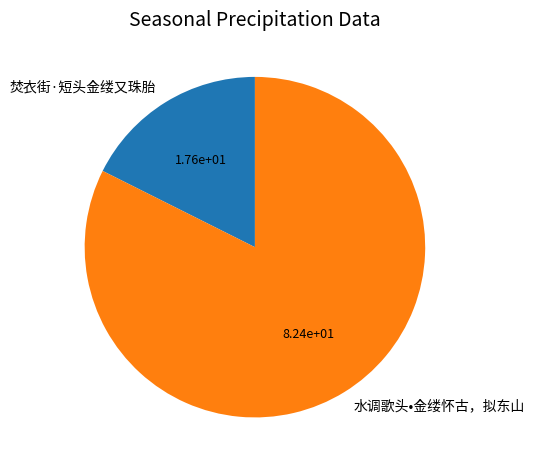

The 水调歌头•金缕怀古，拟东山 slice represents 82% of the pie. True or false?

True